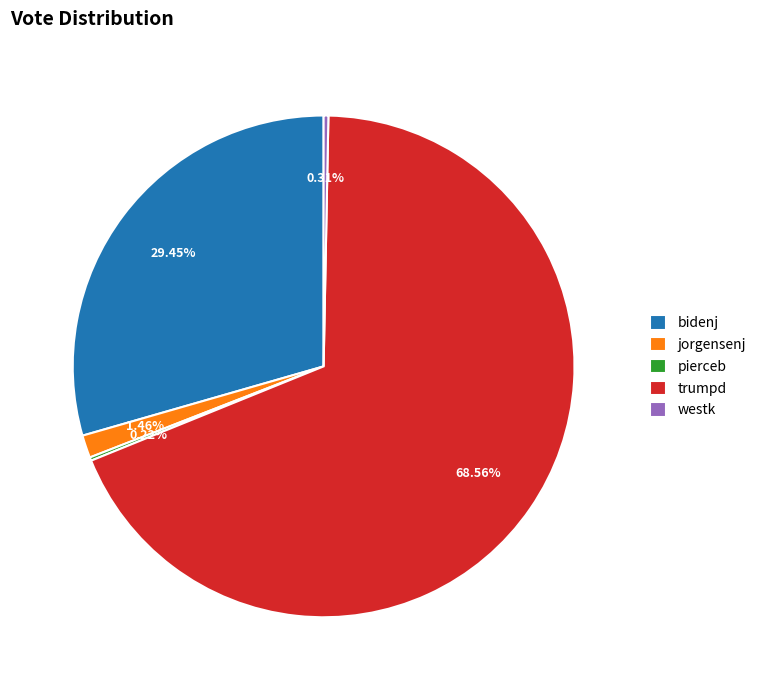

Does any single category account for the majority?

Yes